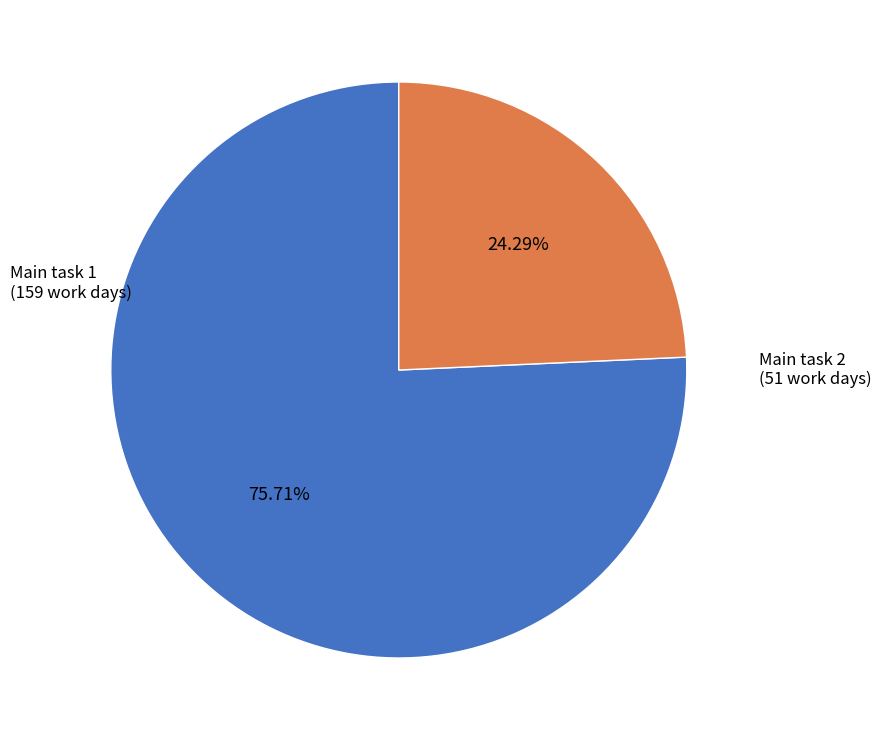

Is there any slice that represents more than half of the pie?

Yes